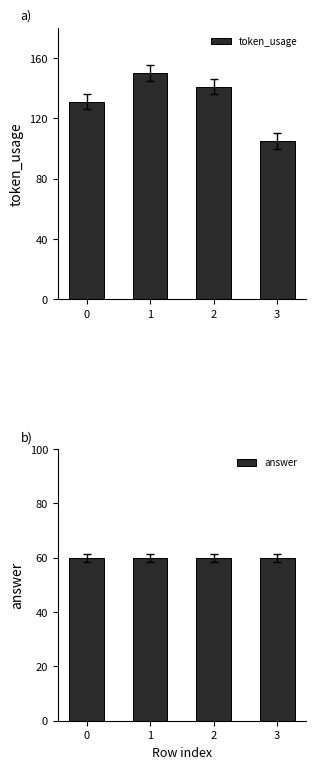

Is it true that token_usage equals 84 at 2?

False